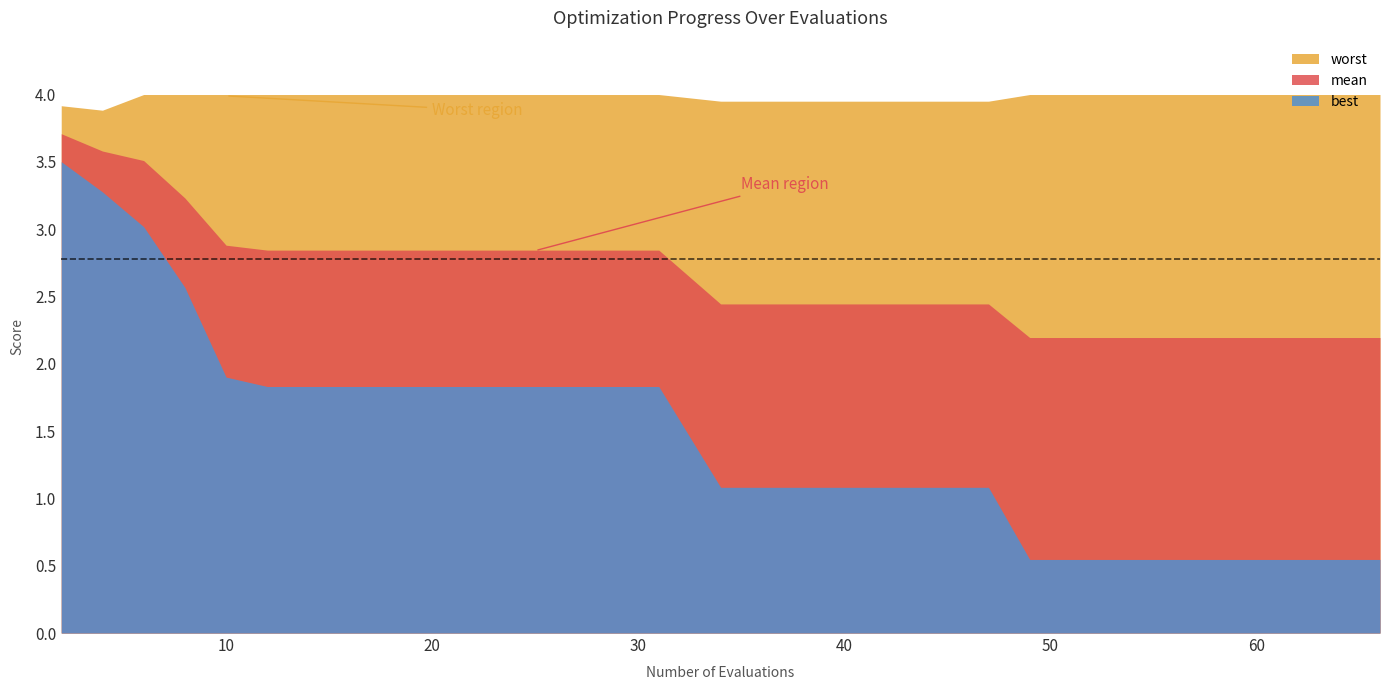

List the series in order of their peak value, highest first.

worst, mean, best